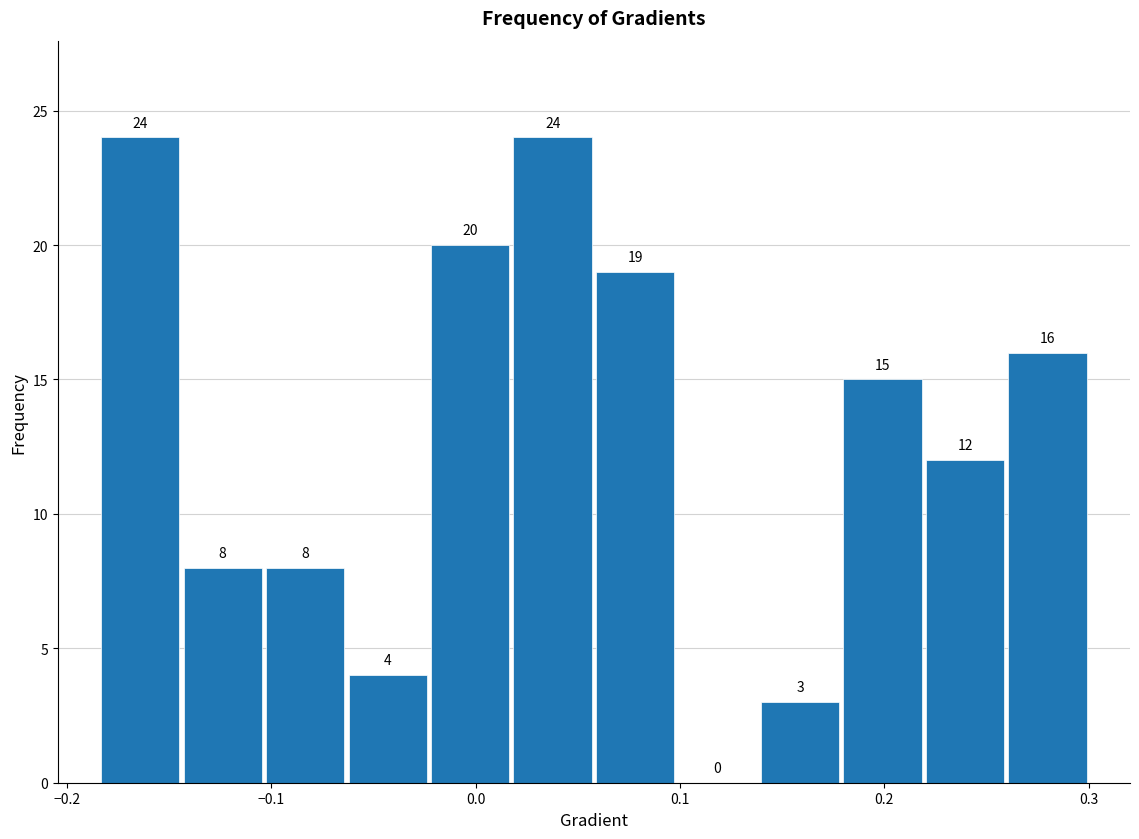

Reading left to right, transcribe this chart: for each bar, give the range it covers on the x-axis and its height. The bar edges are not printed on the chart, so give them approximately, as read against the axis.

-0.18 to -0.14: 24
-0.14 to -0.10: 8
-0.10 to -0.06: 8
-0.06 to -0.02: 4
-0.02 to 0.02: 20
0.02 to 0.06: 24
0.06 to 0.10: 19
0.10 to 0.14: 0
0.14 to 0.18: 3
0.18 to 0.22: 15
0.22 to 0.26: 12
0.26 to 0.30: 16